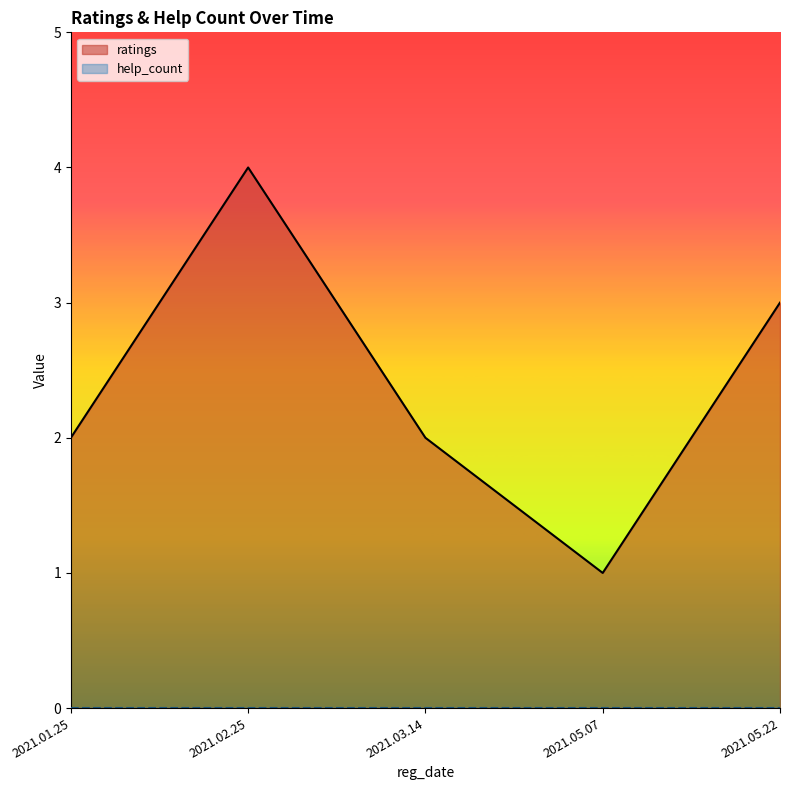

Which label corresponds to the smallest value in the chart?

2021.05.07